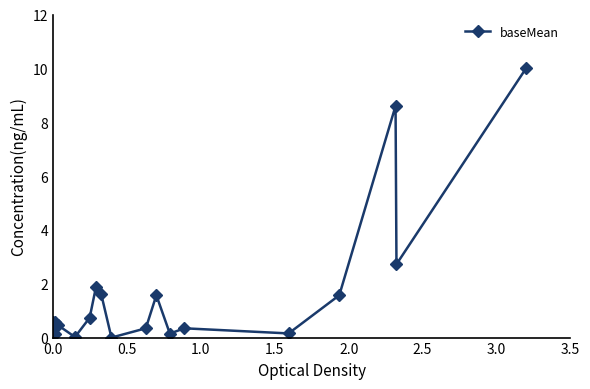

How many points are lower than both their immediate neighbors (excluding endpoints)?

6